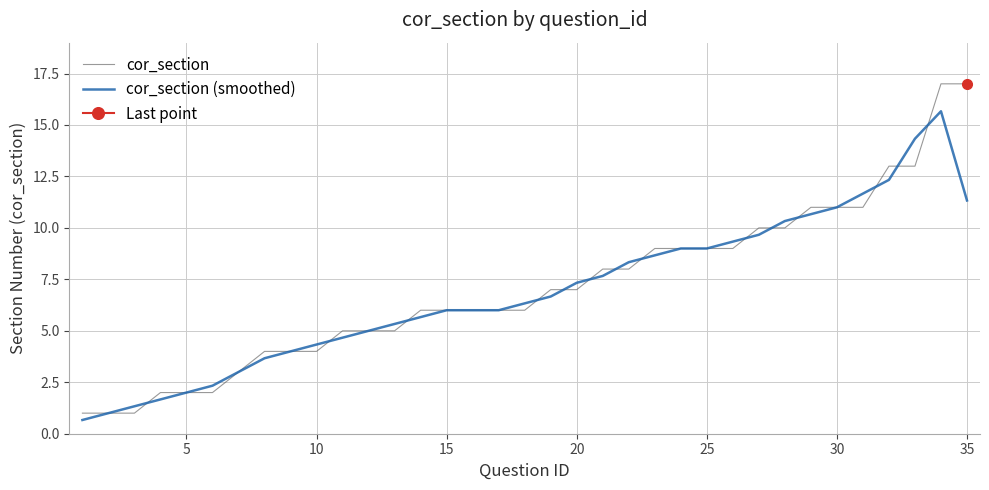

What is the lowest value of the cor_section series?

1.0